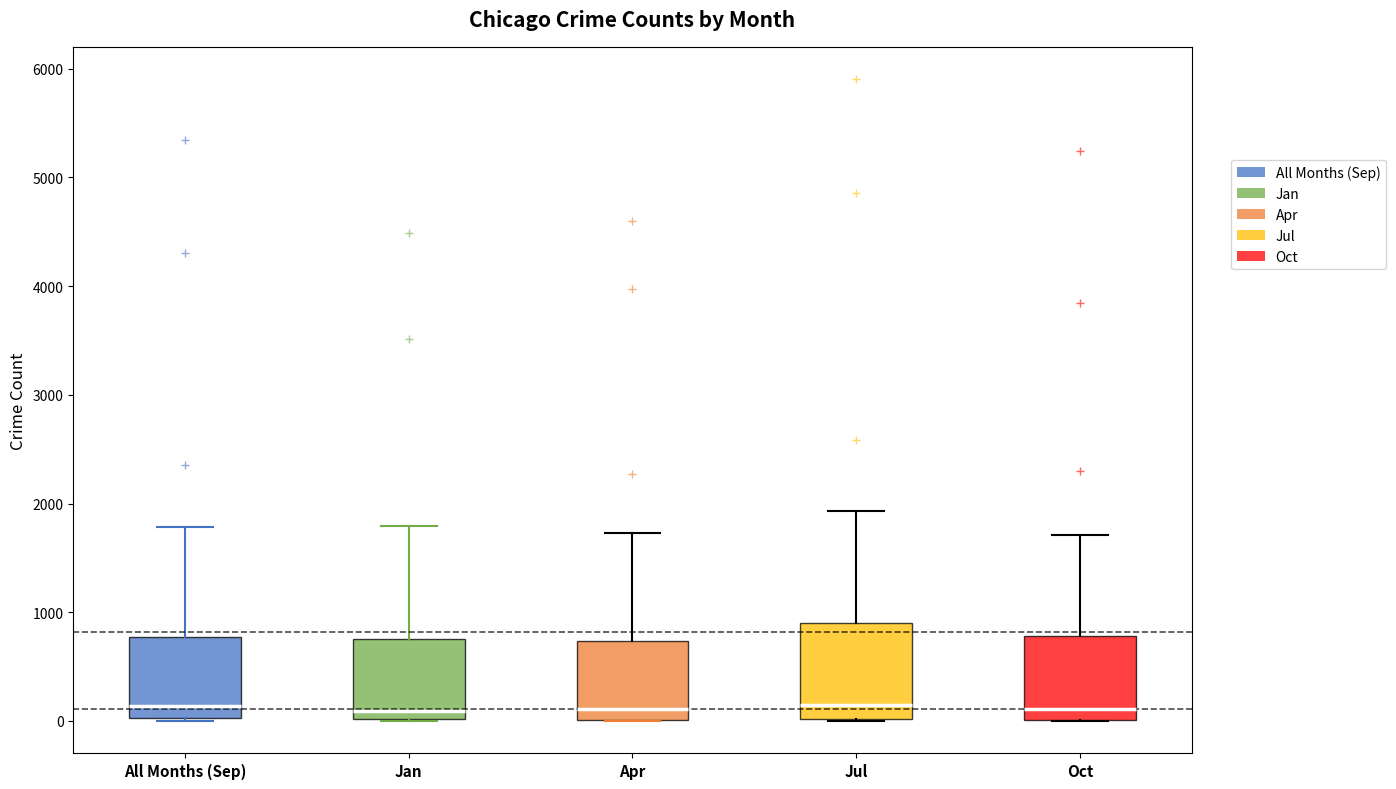

Where is the lower edge of the box for Oct on the y-axis? The values are not printed on the chart, so give them approximately, as read against the axis.

0